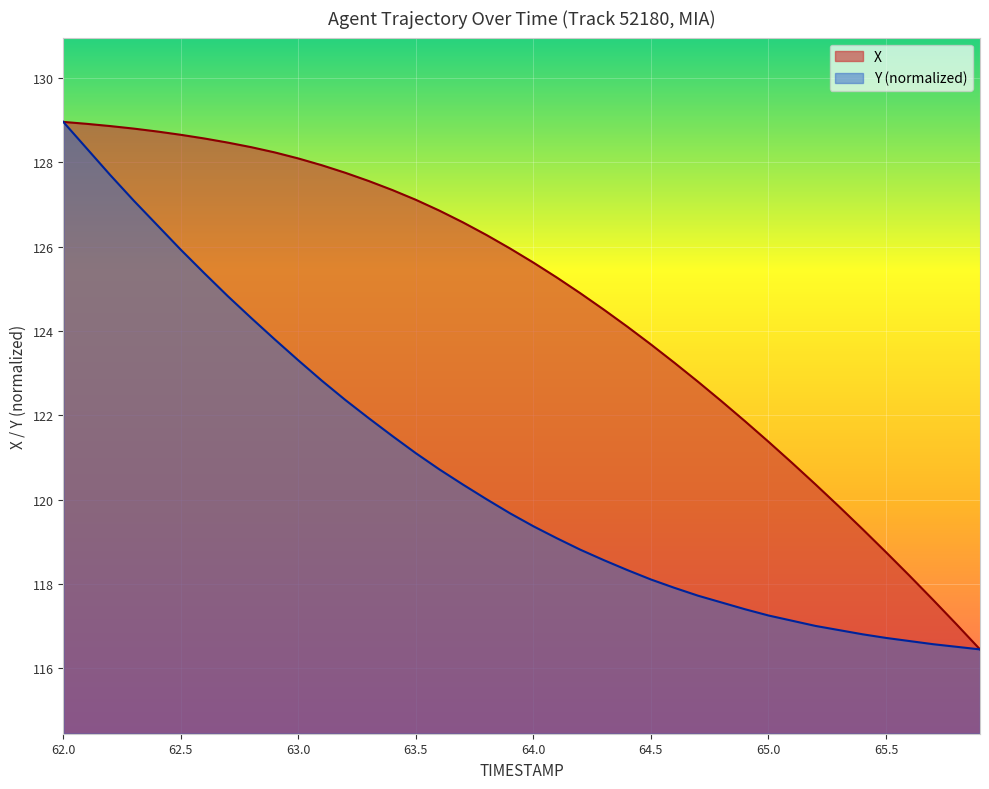

What is the approximate value of X at 62.0?

129.0